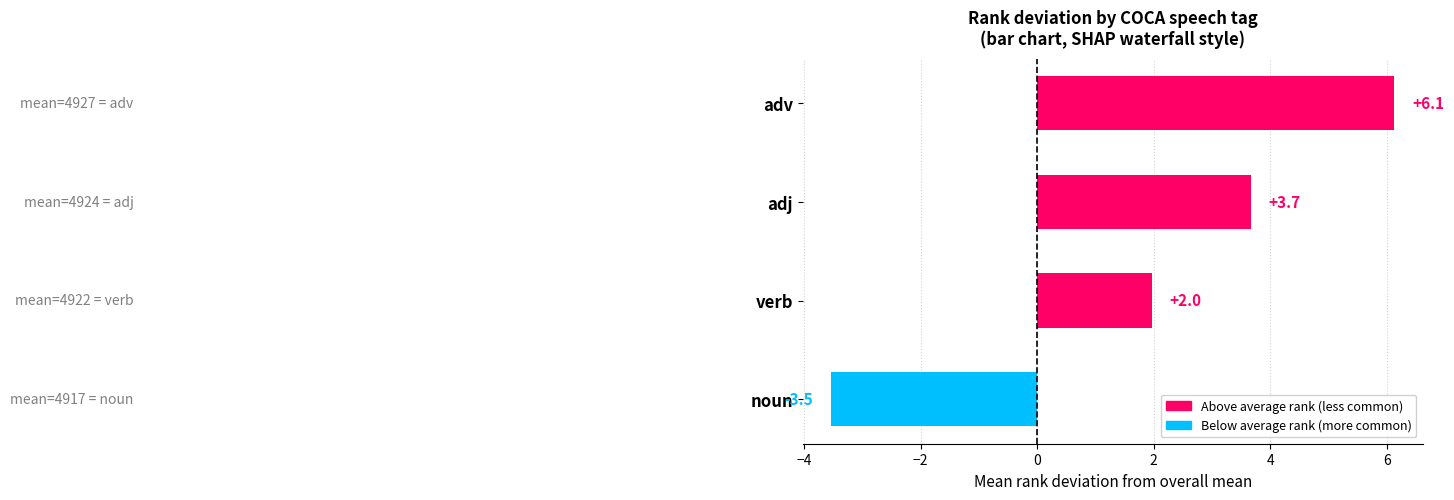

The chart shows a value of -1.1 at noun. True or false?

False